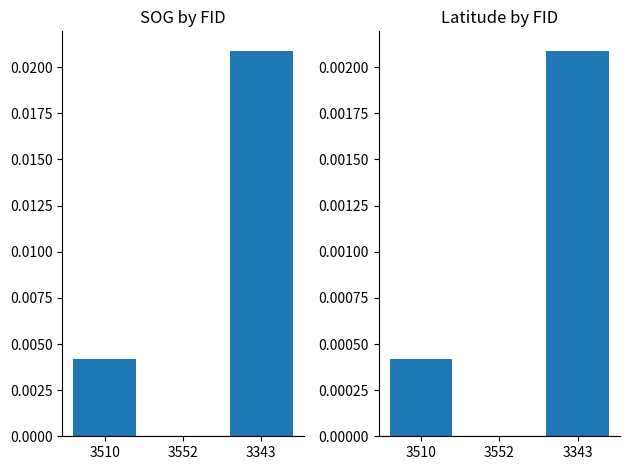

What position from the right is 3552?

2